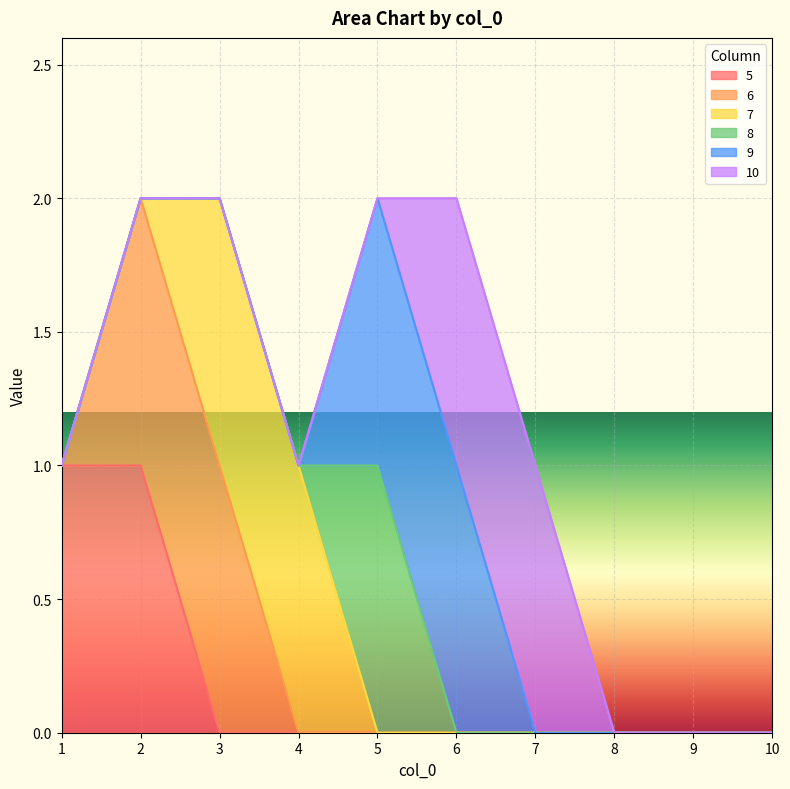

How many intersections are there between 8 and 10?

1